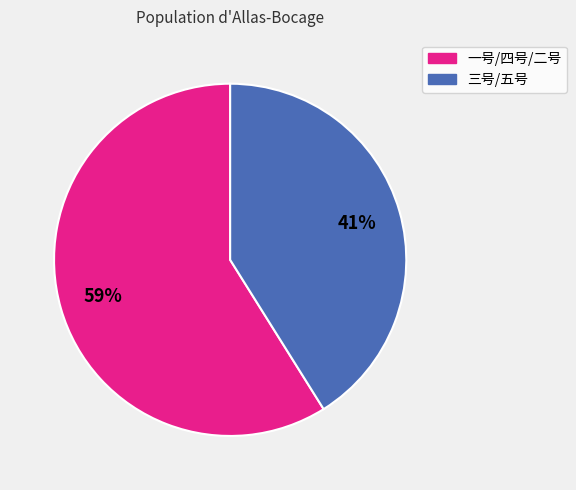

To the nearest percent, what is the average slice percentage?

50%